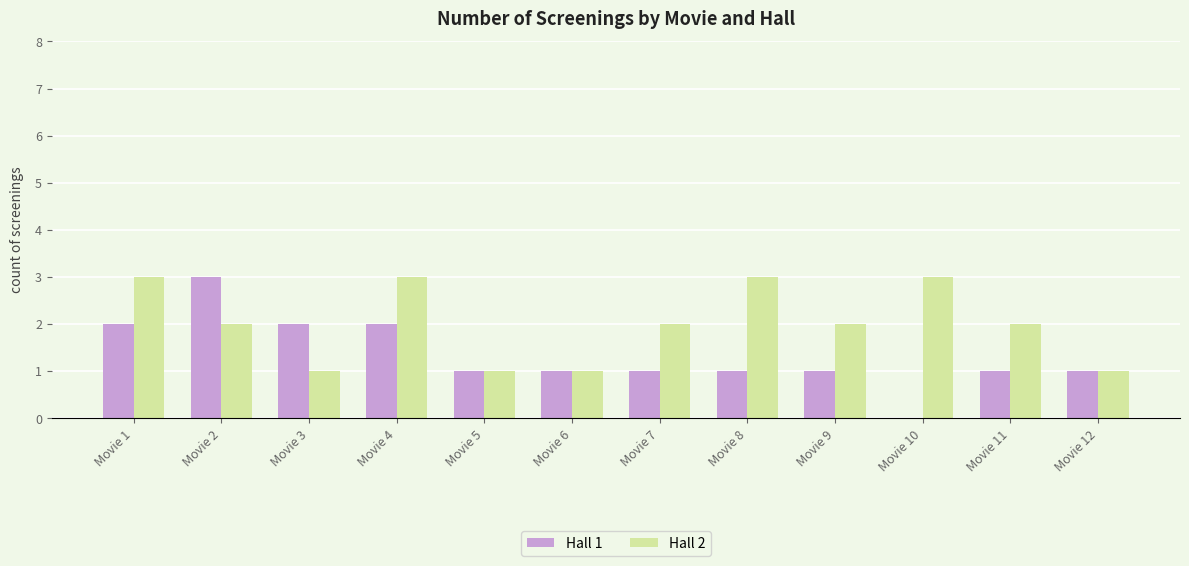

Reading right to left, transcribe all the data shown in this chart.

Hall 1: Movie 12=1	Movie 11=1	Movie 10=0	Movie 9=1	Movie 8=1	Movie 7=1	Movie 6=1	Movie 5=1	Movie 4=2	Movie 3=2	Movie 2=3	Movie 1=2
Hall 2: Movie 12=1	Movie 11=2	Movie 10=3	Movie 9=2	Movie 8=3	Movie 7=2	Movie 6=1	Movie 5=1	Movie 4=3	Movie 3=1	Movie 2=2	Movie 1=3